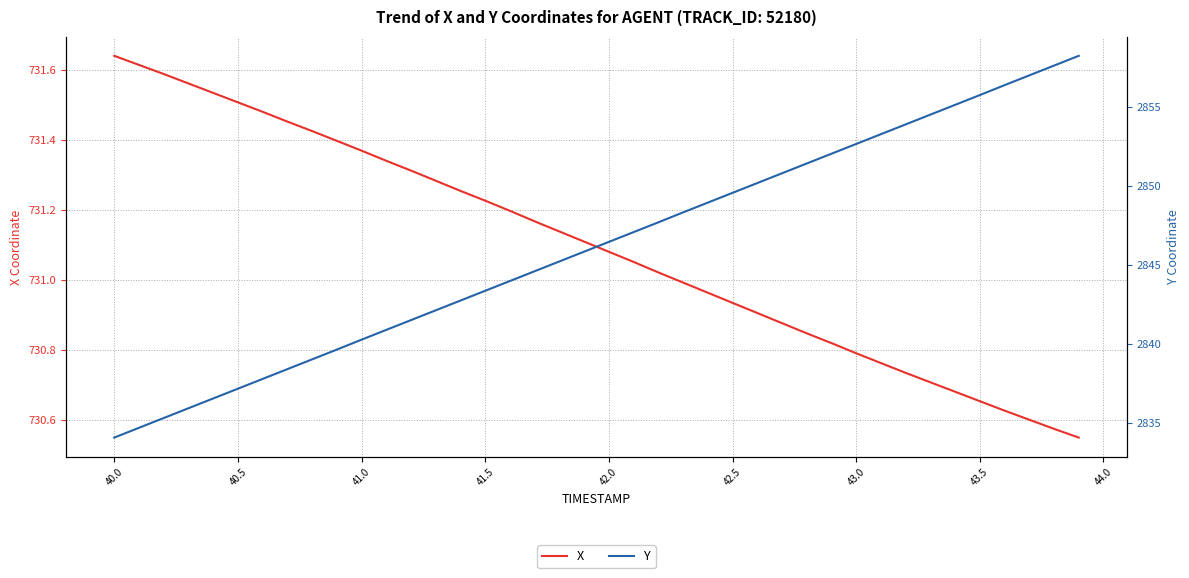

Is it true that X equals 1057.4 at 12?

False